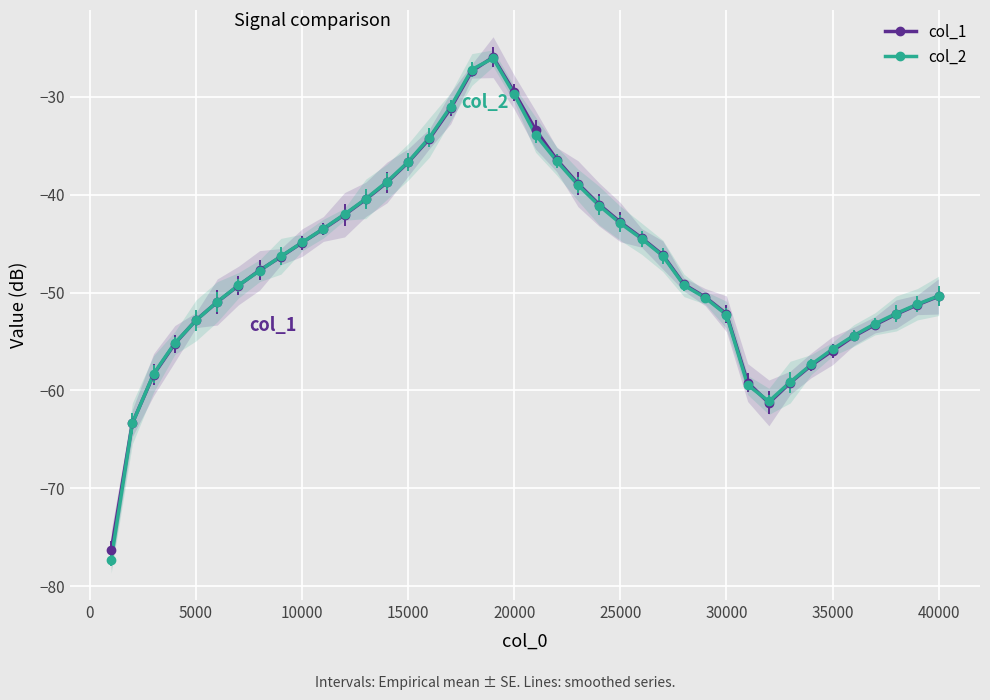

List the series in order of their peak value, highest first.

col_1, col_2